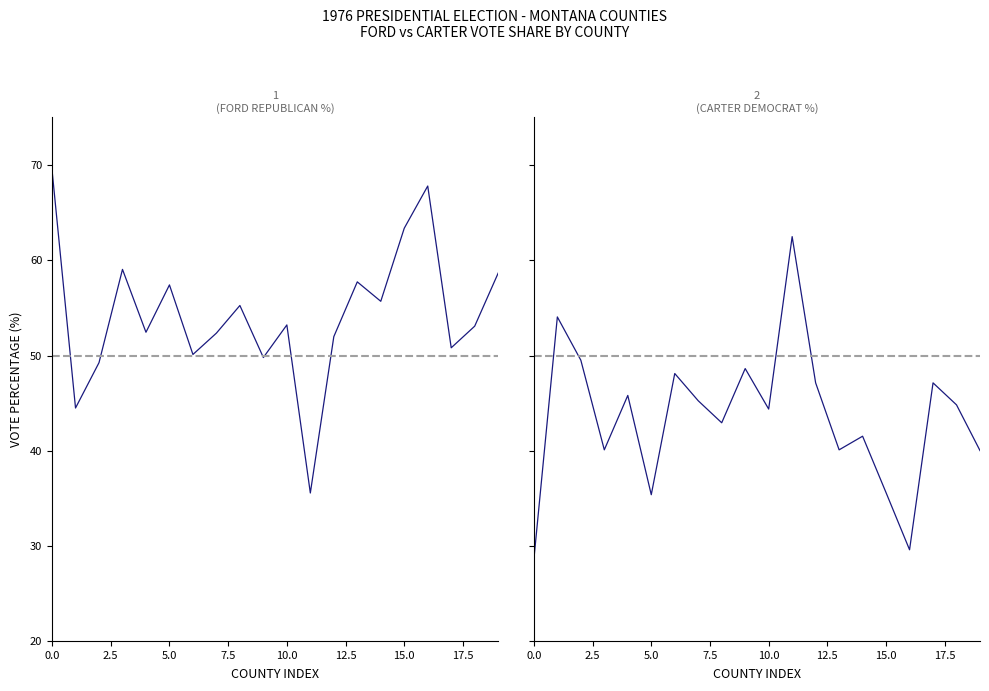

What is the difference between the maximum and minimum values in the Rep Vote % (Ford) series?

33.9